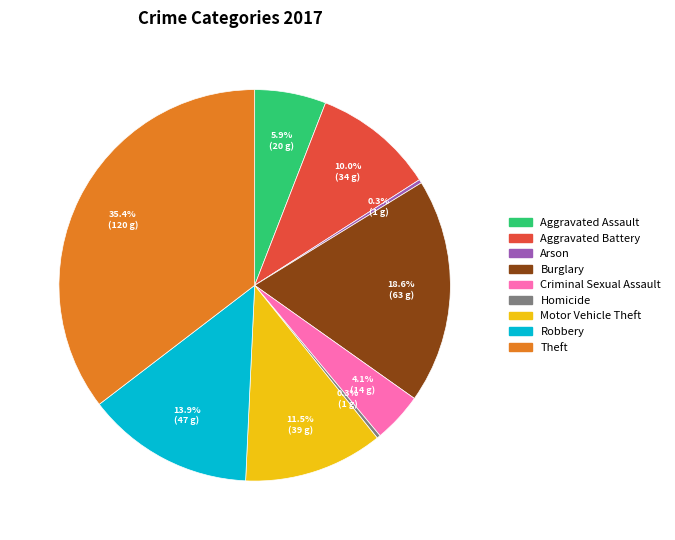

What is the largest slice in the pie chart?

Theft